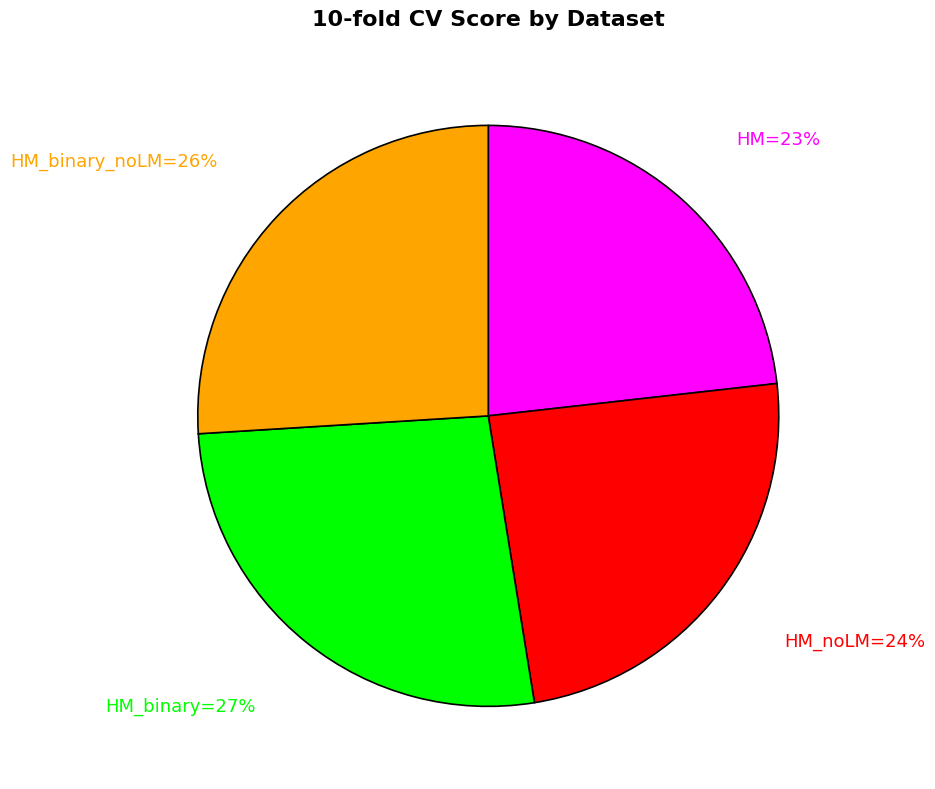

To the nearest percent, what is the average slice percentage?

25%